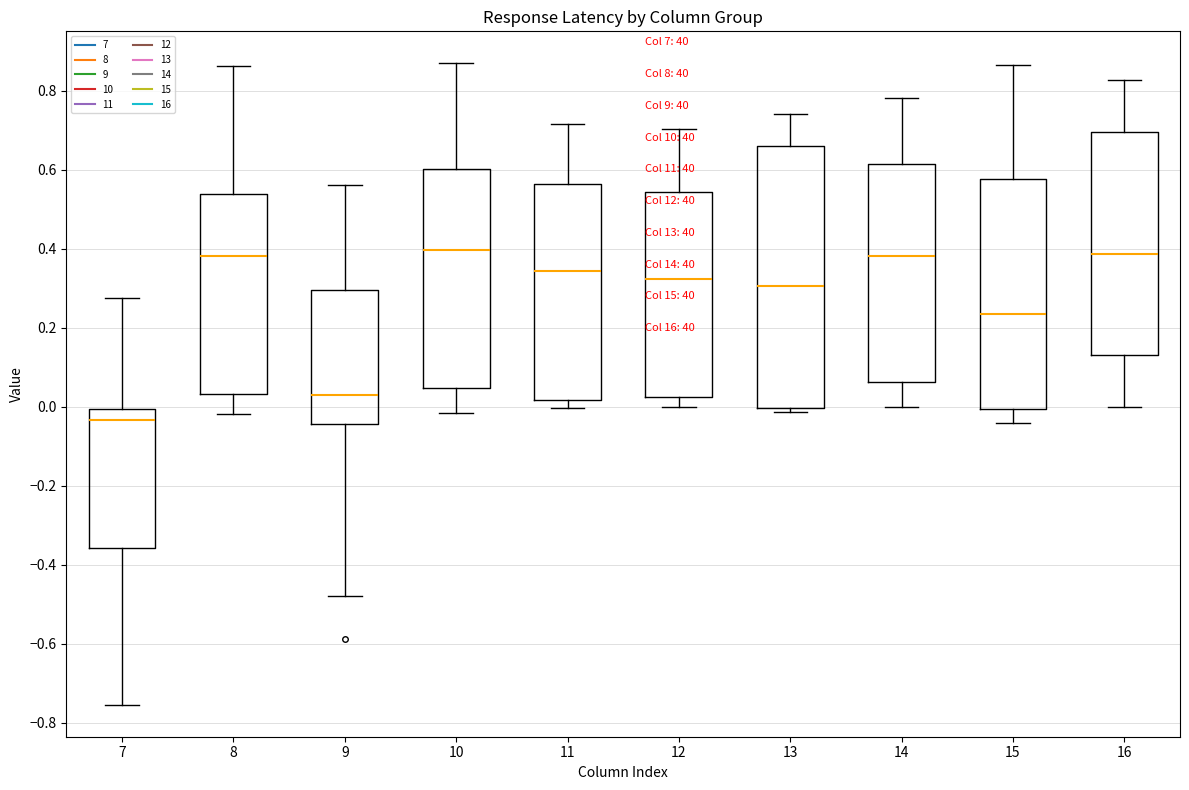

Reading left to right, transcribe this box plot: for each box, give where its median line is, the range the box spans, and where its two whiskers end, as read against the y-axis. The values are not printed on the chart, so give them approximately, as read against the axis.

7: median -0.04, box -0.36 to 0.00, whiskers -0.76 to 0.28
8: median 0.38, box 0.04 to 0.54, whiskers -0.02 to 0.86
9: median 0.02, box -0.04 to 0.30, whiskers -0.48 to 0.56
10: median 0.40, box 0.04 to 0.60, whiskers -0.02 to 0.86
11: median 0.34, box 0.02 to 0.56, whiskers 0.00 to 0.72
12: median 0.32, box 0.02 to 0.54, whiskers 0.00 to 0.70
13: median 0.30, box 0.00 to 0.66, whiskers -0.02 to 0.74
14: median 0.38, box 0.06 to 0.62, whiskers 0.00 to 0.78
15: median 0.24, box 0.00 to 0.58, whiskers -0.04 to 0.86
16: median 0.38, box 0.14 to 0.70, whiskers 0.00 to 0.82